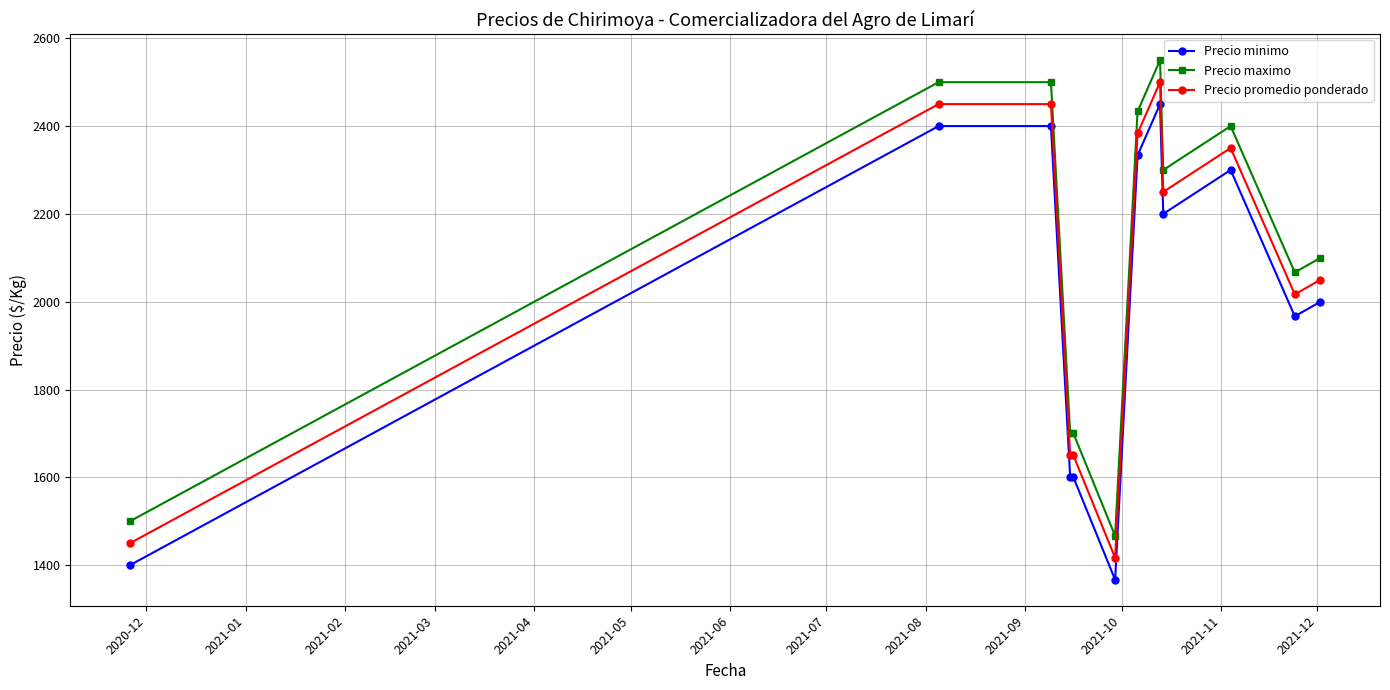

Reading left to right, transcribe all the data shown in this chart.

Precio minimo: 1400.0	2400.0	2400.0	1600.0	1600.0	1366.7	2333.3	2450.0	2200.0	2300.0	1966.7	2000.0
Precio maximo: 1500.0	2500.0	2500.0	1700.0	1700.0	1466.7	2433.3	2550.0	2300.0	2400.0	2066.7	2100.0
Precio promedio ponderado: 1450.0	2450.0	2450.0	1650.0	1650.0	1416.7	2383.3	2500.0	2250.0	2350.0	2016.7	2050.0